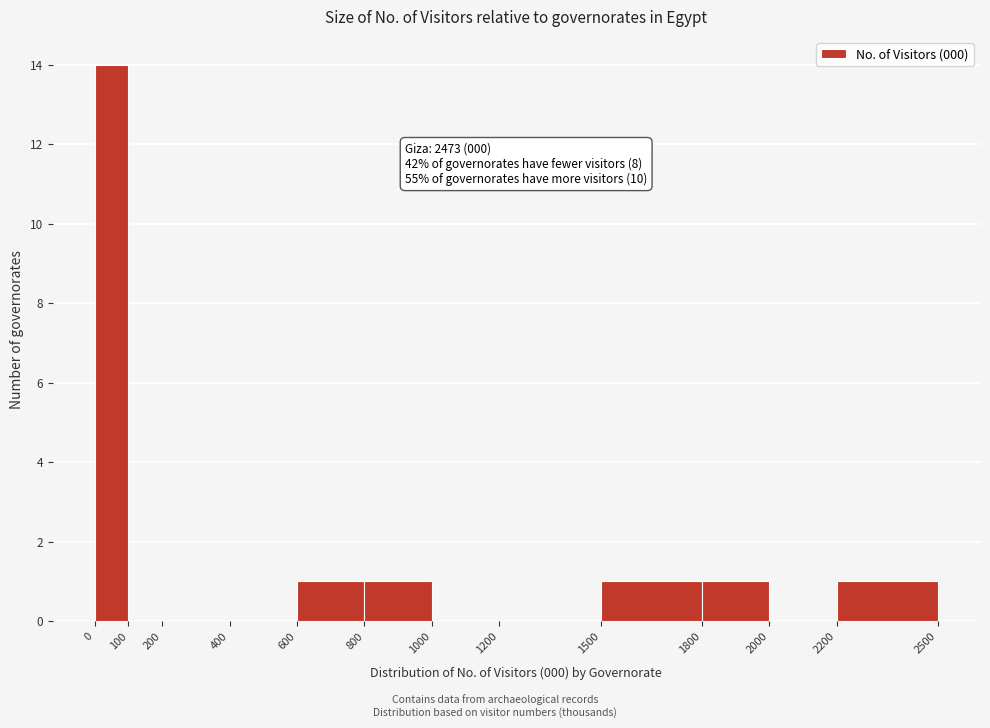

Which range on the x-axis has the tallest bar?

0 to 100